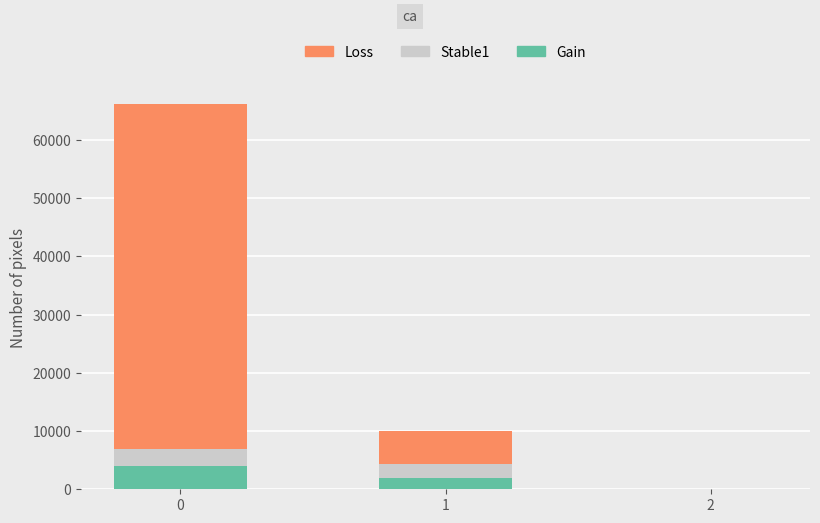

Reading left to right, what are the values for Gain?

0=3940.2	1=1892.4	2=0.0